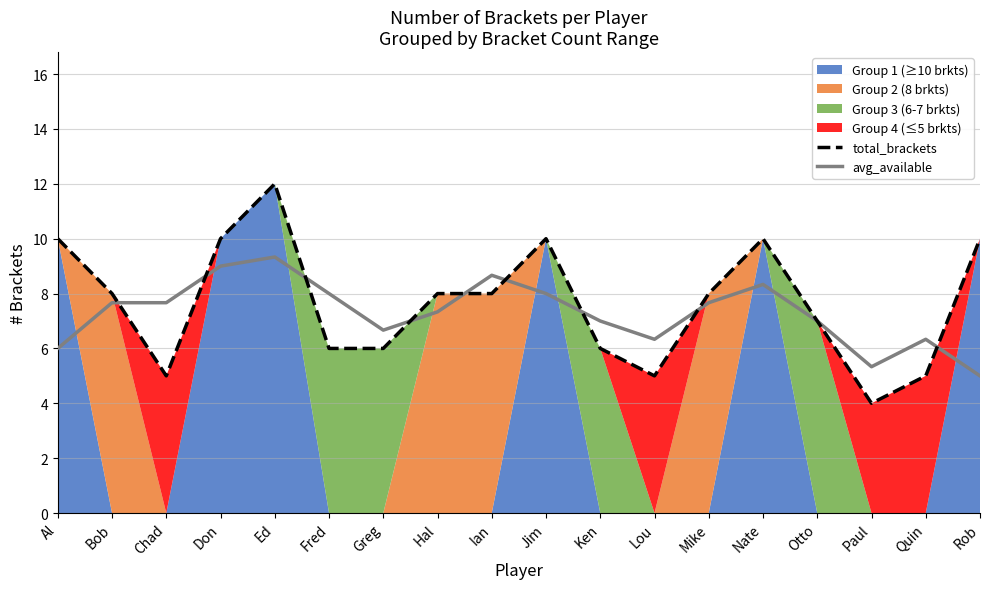

Which series has the largest range (max minus min)?

total_brackets